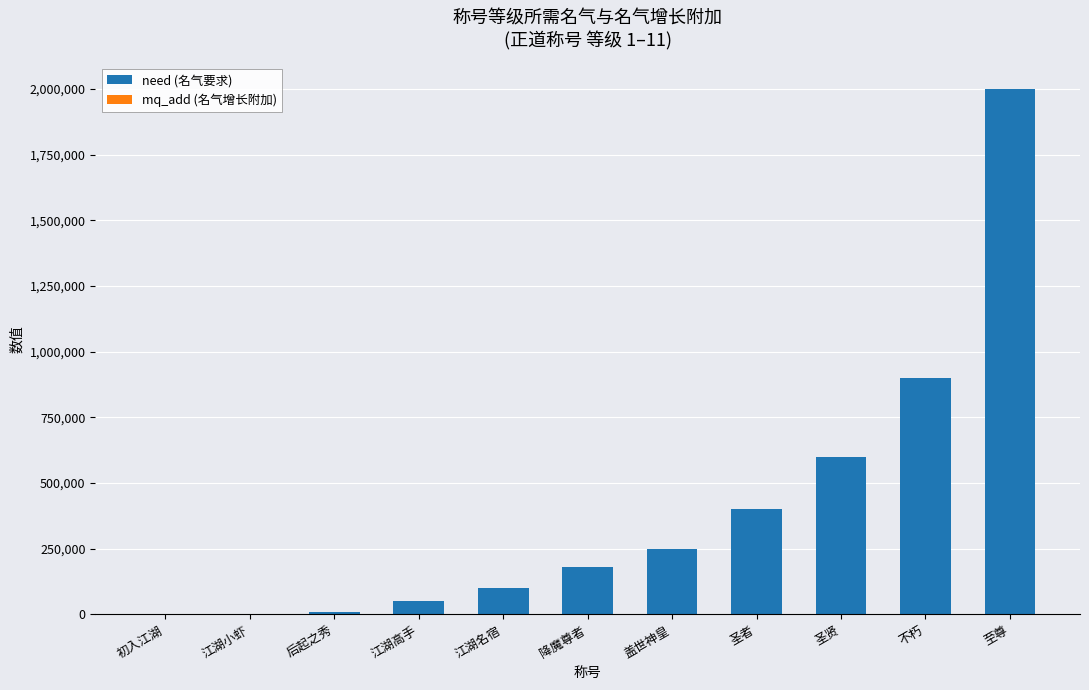

At which category is the sum across all series the highest?

至尊